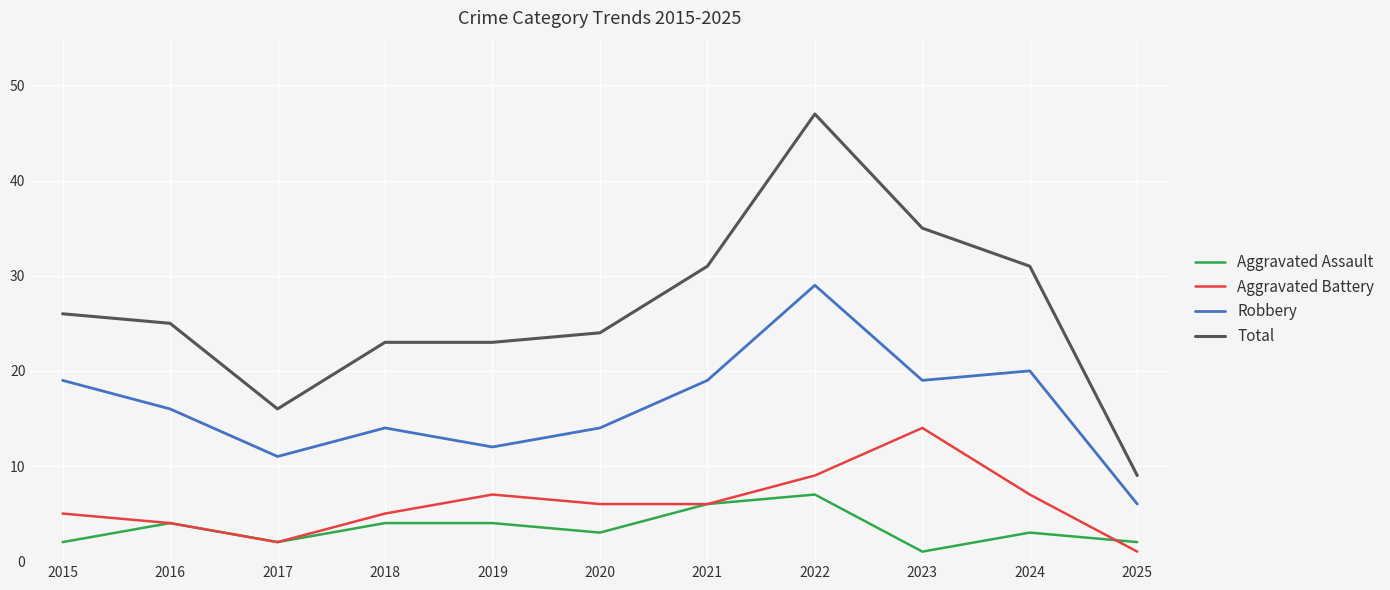

True or false: Aggravated Assault has a value of 4 at 2022.

False